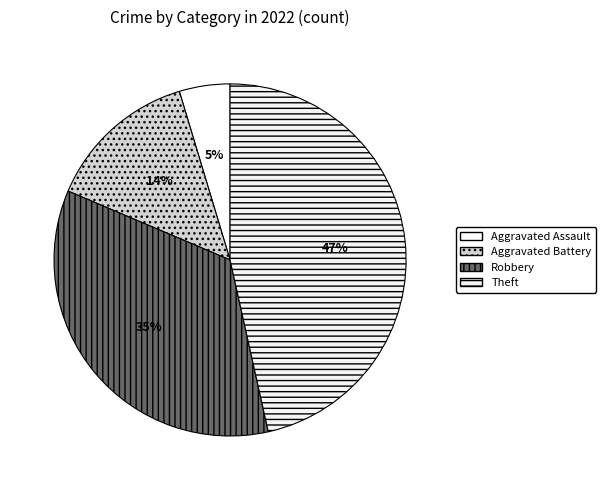

How many slices are in this pie chart?

4